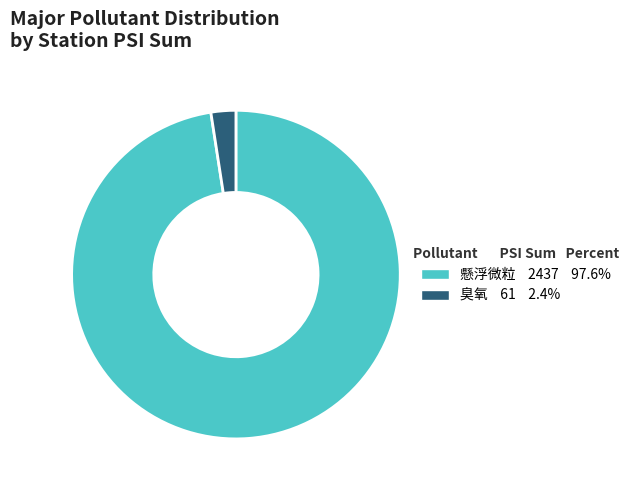

Rank the categories by value from lowest to highest.

臭氧, 懸浮微粒